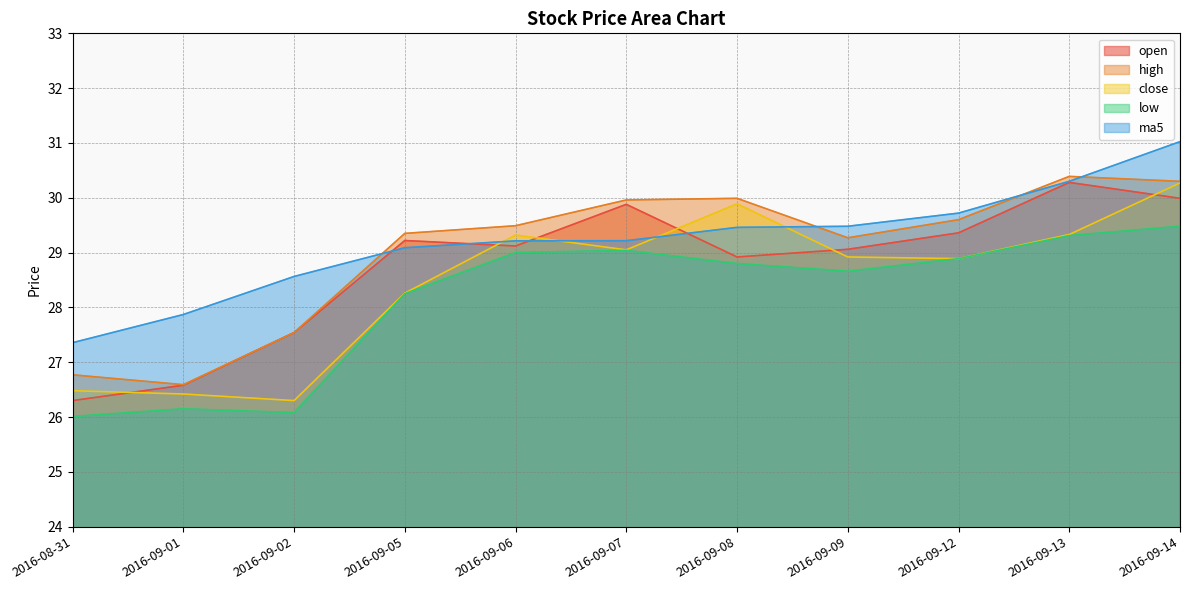

How many interior local valleys does the high series have?

2